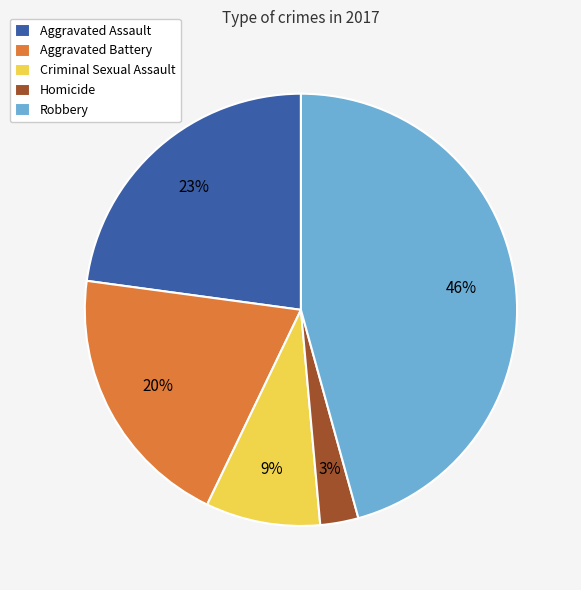

What percentage is the Aggravated Assault slice, to the nearest percent?

23%